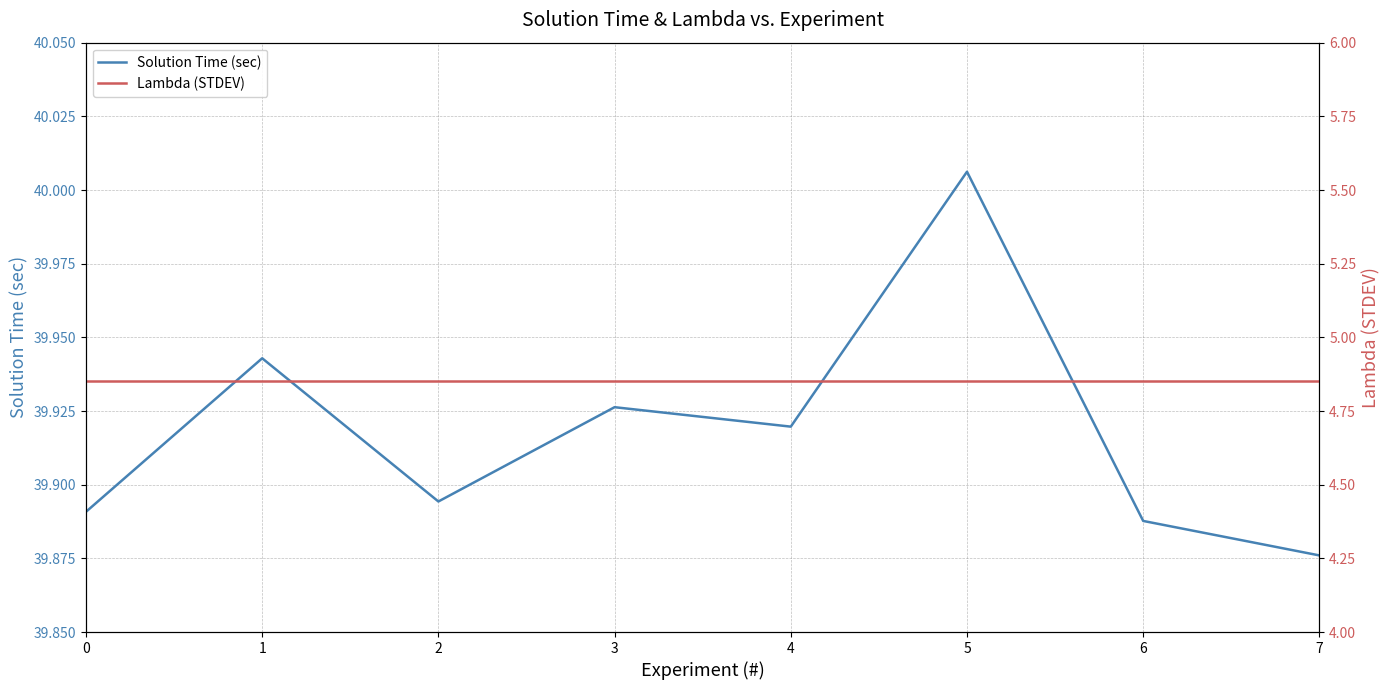

How many data points does each series have?

8